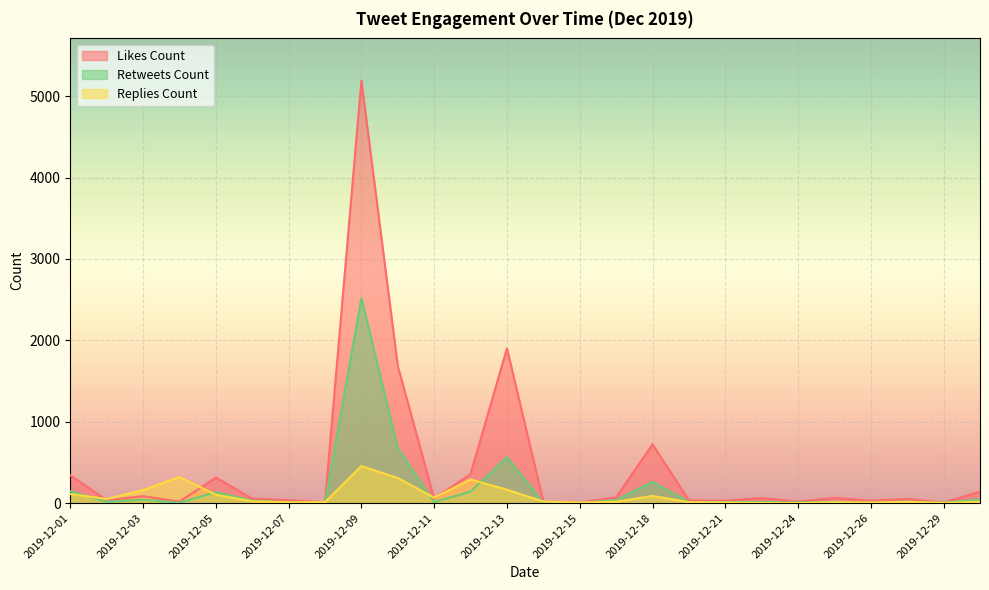

List the series in order of their overall mean, highest first.

Likes Count, Retweets Count, Replies Count